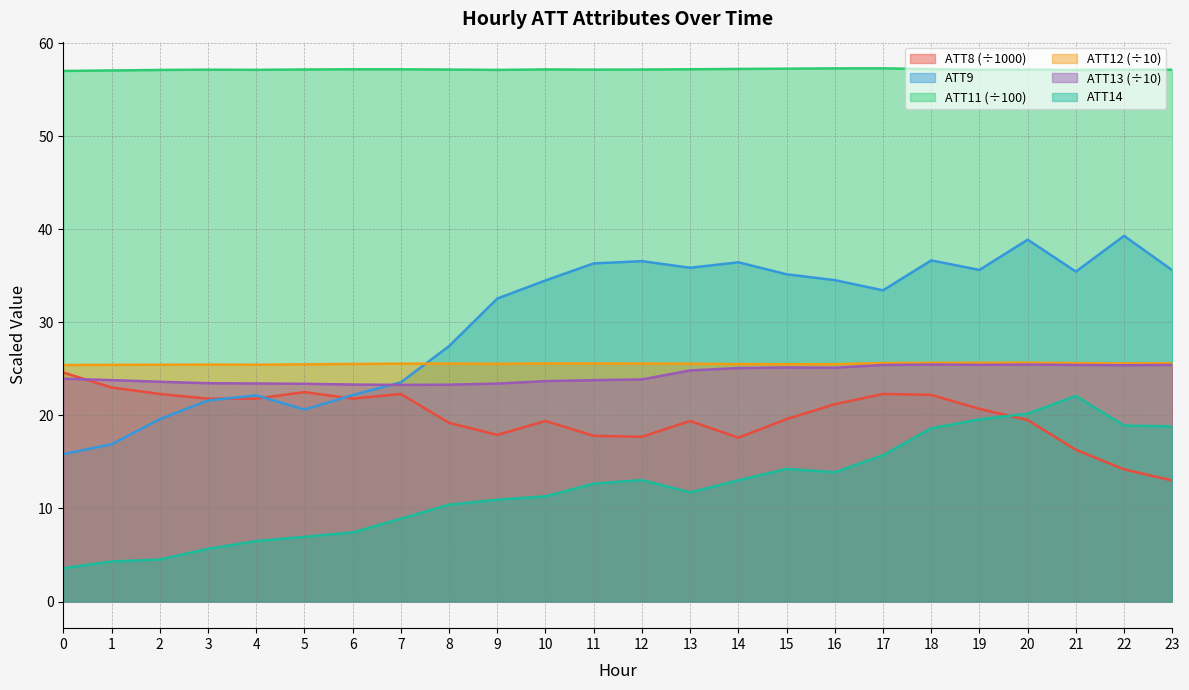

Which series changed the most between 14 and 19?

ATT14